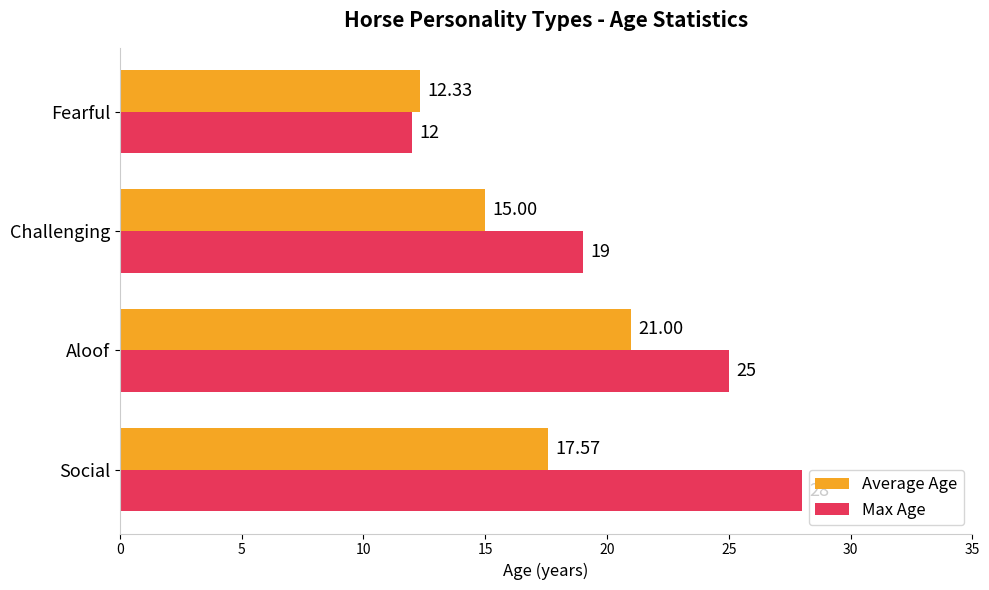

At which category is the sum across all series the highest?

Aloof